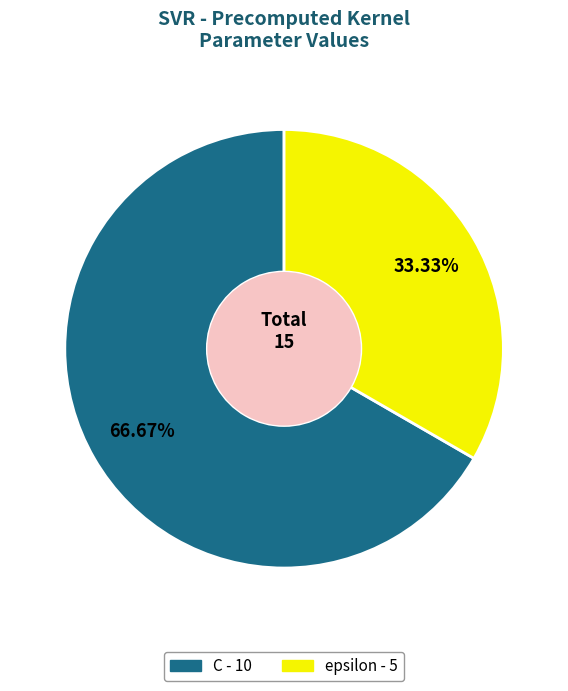

How many segments does this pie chart have?

2